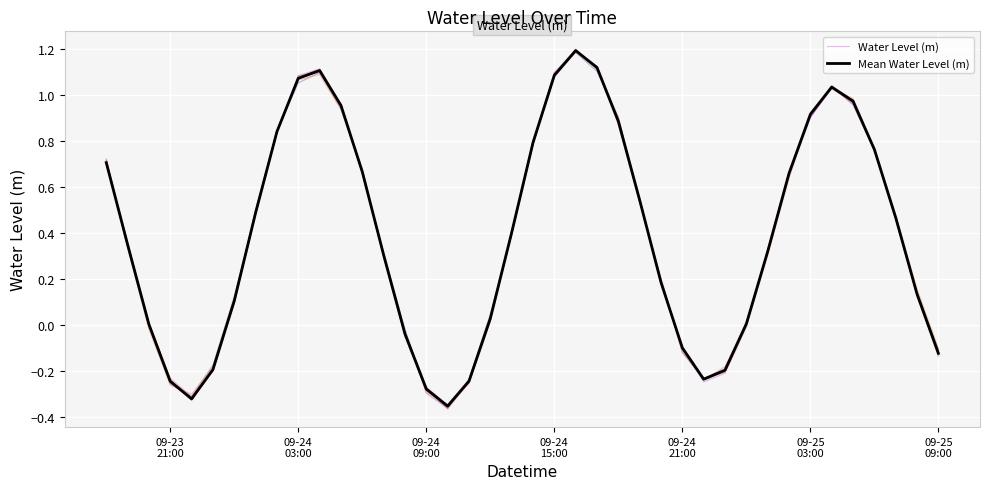

What value does the Water Level (m) series have at 27?

-0.1